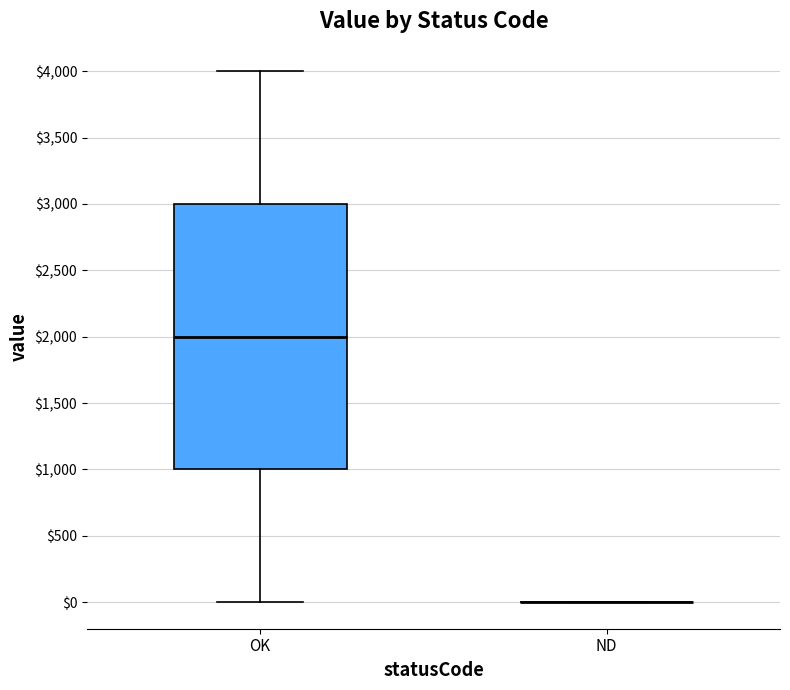

Reading left to right, transcribe this box plot: for each box, give where its median line is, the range the box spans, and where its two whiskers end, as read against the y-axis. The values are not printed on the chart, so give them approximately, as read against the axis.

OK: median 2000, box 1000 to 3000, whiskers 0 to 4000
ND: box collapsed to a line at 0, whiskers 0 to 0